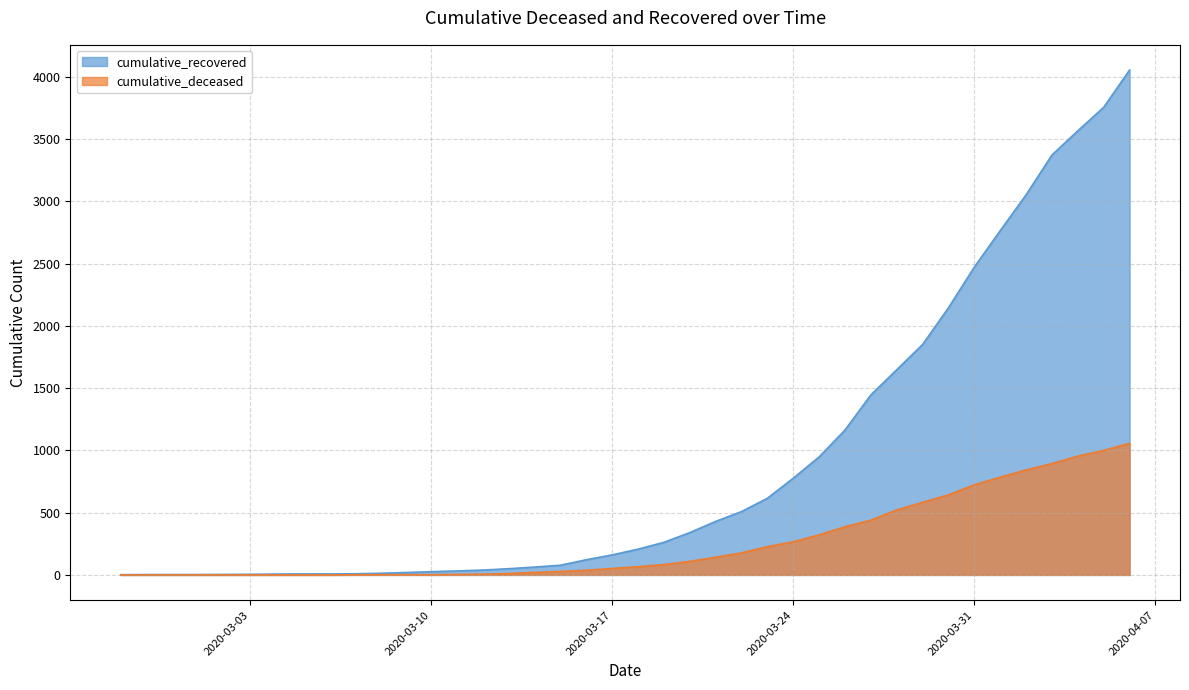

True or false: cumulative_deceased has a value of -393 at 2020-03-03.

False